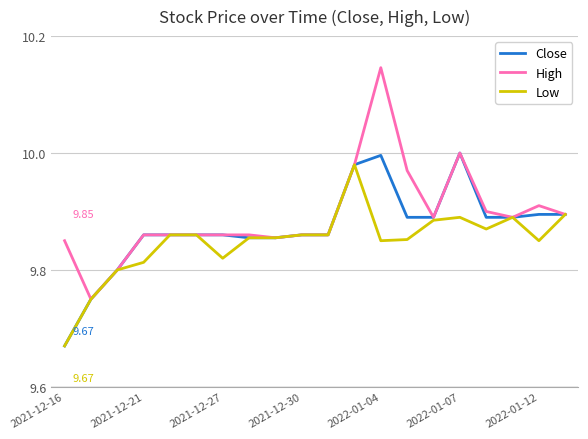

List the series in order of their overall mean, lowest first.

Low, Close, High